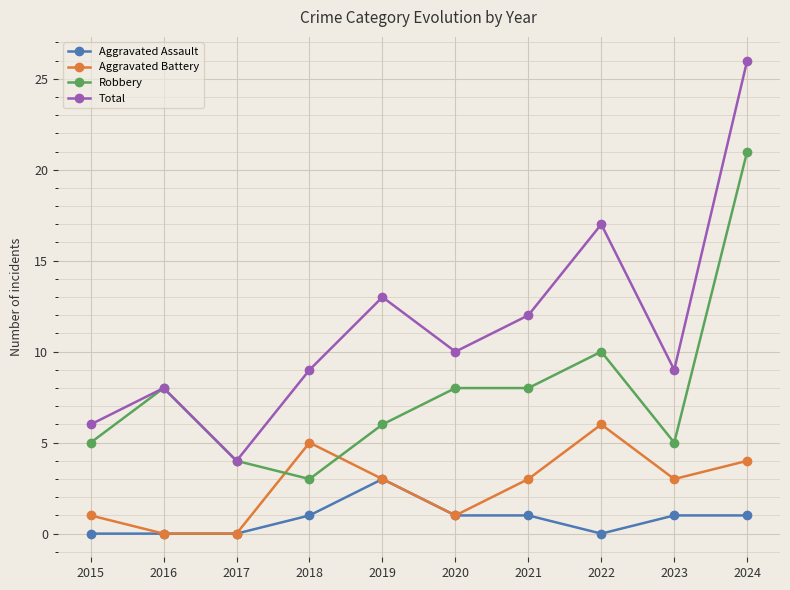

Reading left to right, transcribe all the data shown in this chart.

Aggravated Assault: 2015=0	2016=0	2017=0	2018=1	2019=3	2020=1	2021=1	2022=0	2023=1	2024=1
Aggravated Battery: 2015=1	2016=0	2017=0	2018=5	2019=3	2020=1	2021=3	2022=6	2023=3	2024=4
Robbery: 2015=5	2016=8	2017=4	2018=3	2019=6	2020=8	2021=8	2022=10	2023=5	2024=21
Total: 2015=6	2016=8	2017=4	2018=9	2019=13	2020=10	2021=12	2022=17	2023=9	2024=26